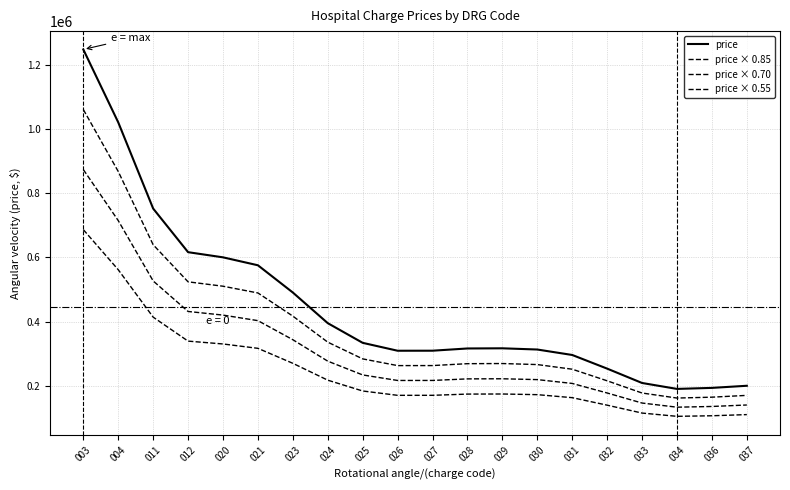

Reading left to right, extract all data points from this chart.

price: 003=1248716.1	004=1021380.0	011=752527.6	012=616468.7	020=600361.4	021=575595.3	023=490615.8	024=395067.9	025=333709.8	026=309081.6	027=309181.9	028=316141.8	029=316658.3	030=312869.4	031=295856.2	032=253308.0	033=208498.2	034=190020.7	036=193213.8	037=199830.1
price × 0.85: 003=1061408.6	004=868173.0	011=639648.5	012=523998.4	020=510307.2	021=489256.0	023=417023.4	024=335807.7	025=283653.3	026=262719.4	027=262804.6	028=268720.5	029=269159.5	030=265939.0	031=251477.8	032=215311.8	033=177223.4	034=161517.6	036=164231.7	037=169855.6
price × 0.70: 003=874101.2	004=714966.0	011=526769.3	012=431528.1	020=420253.0	021=402916.7	023=343431.1	024=276547.5	025=233596.8	026=216357.1	027=216427.3	028=221299.3	029=221660.8	030=219008.6	031=207099.3	032=177315.6	033=145948.7	034=133014.5	036=135249.7	037=139881.1
price × 0.55: 003=686793.8	004=561759.0	011=413890.2	012=339057.8	020=330198.8	021=316577.4	023=269838.7	024=217287.4	025=183540.4	026=169994.9	027=170050.1	028=173878.0	029=174162.1	030=172078.2	031=162720.9	032=139319.4	033=114674.0	034=104511.4	036=106267.6	037=109906.6